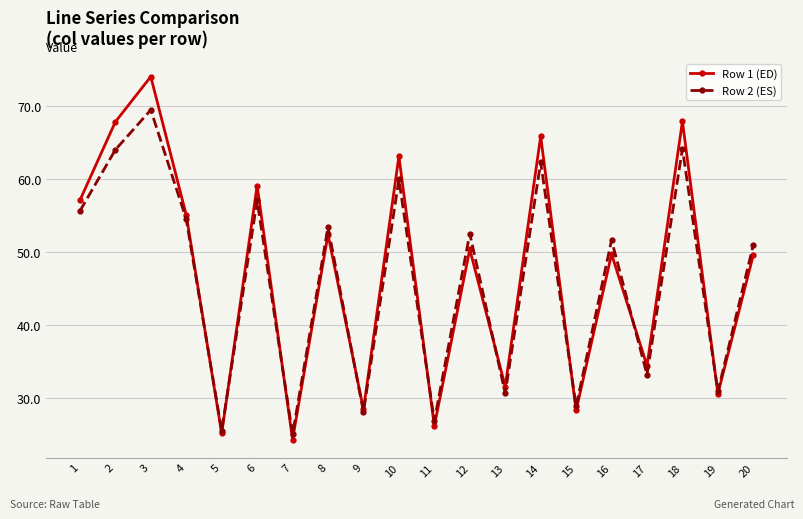

At which category is the sum across all series the highest?

3